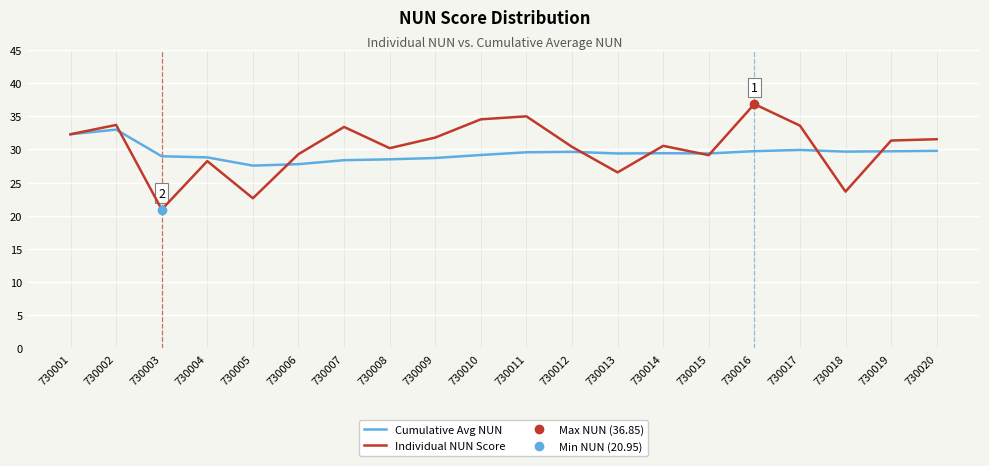

What is the total value across all series at 730001?

64.6